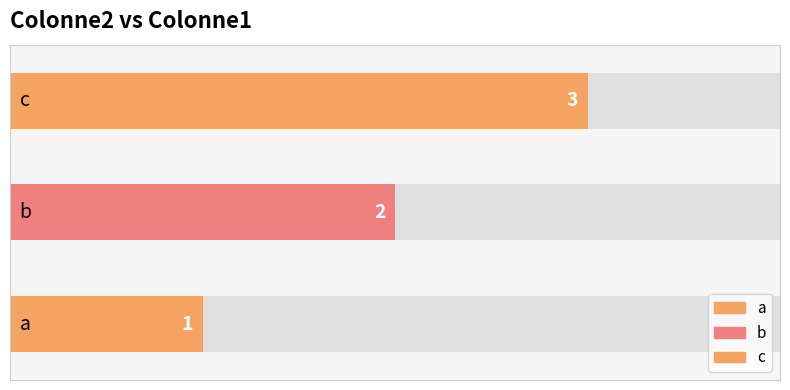

What is the approximate value at c?

3